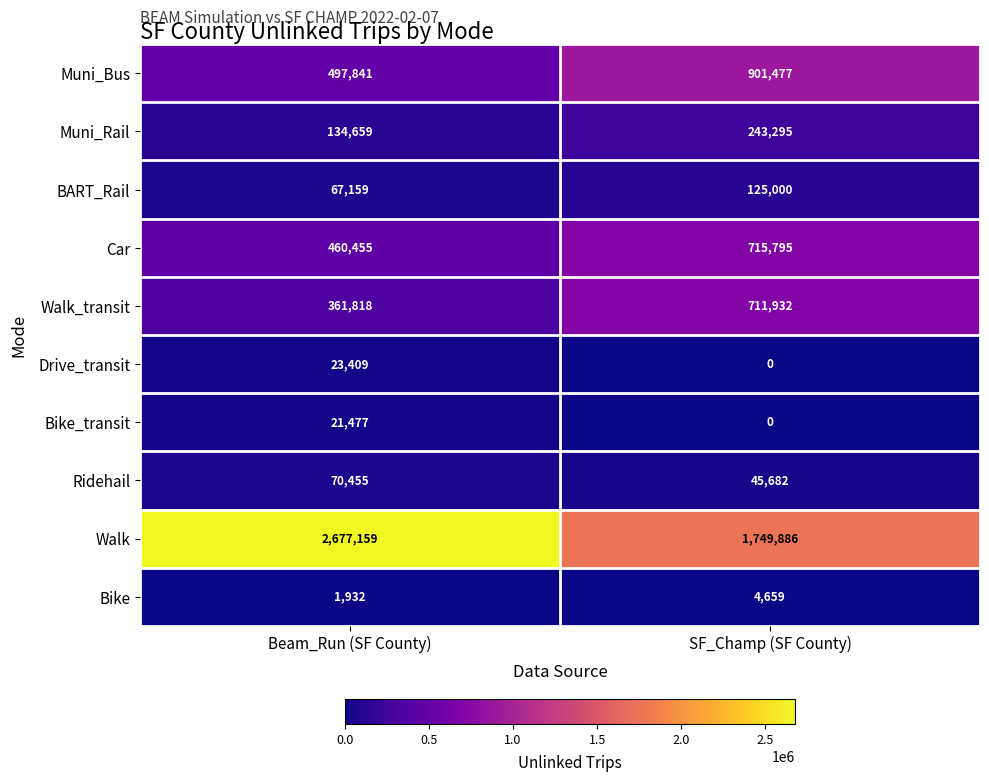

At how many categories does at least one series exceed 2456490?

1